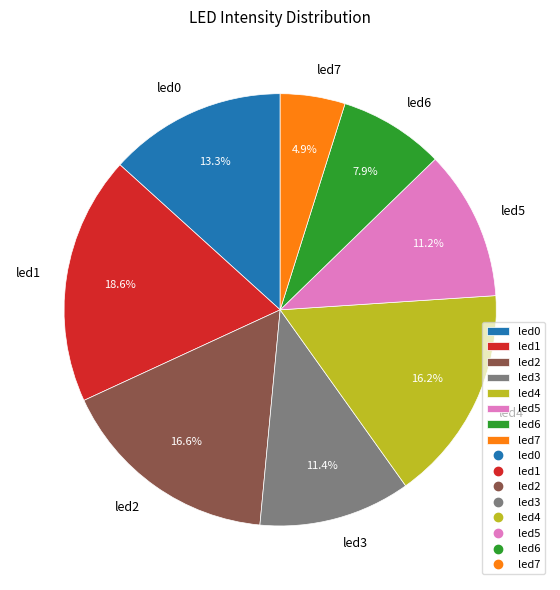

True or false: led6 accounts for 2% of the total.

False